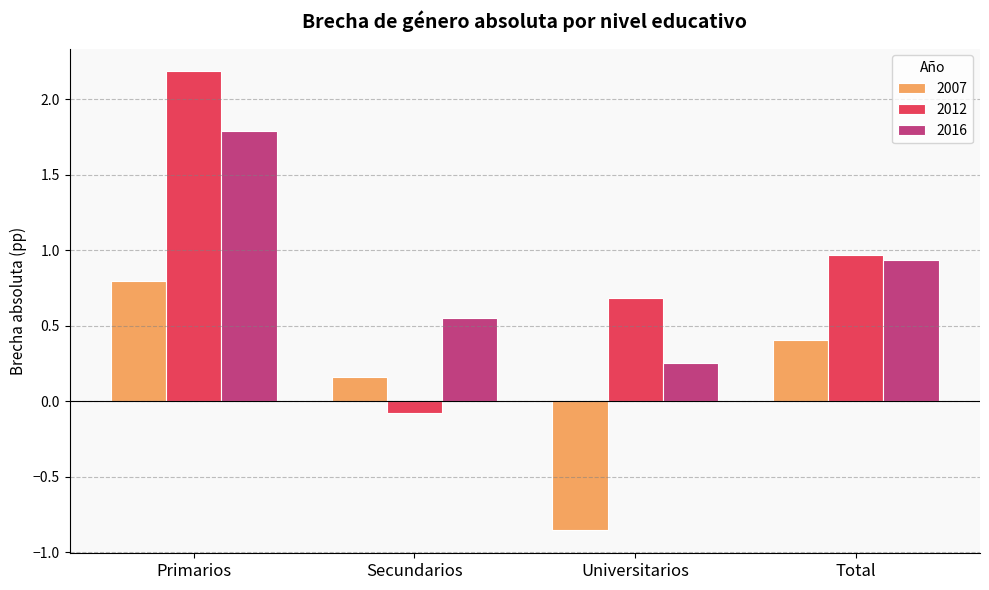

What is the sum of all 2016 values?

3.5